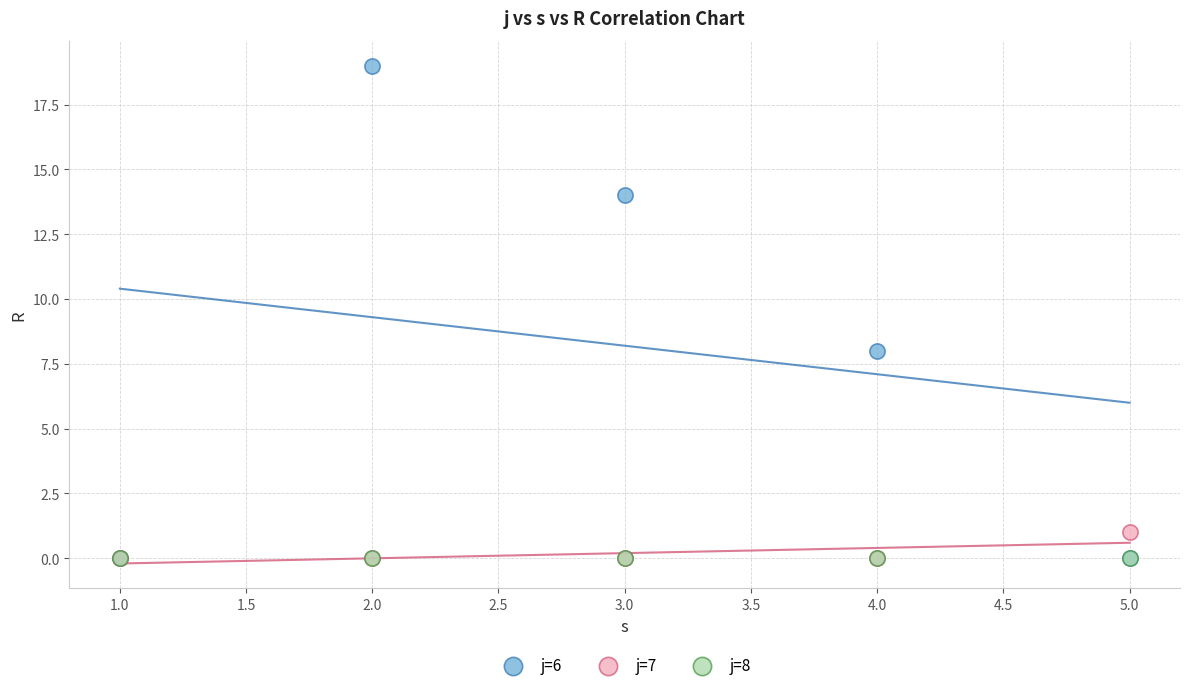

Across all series, what Y value is closest to 9?

8